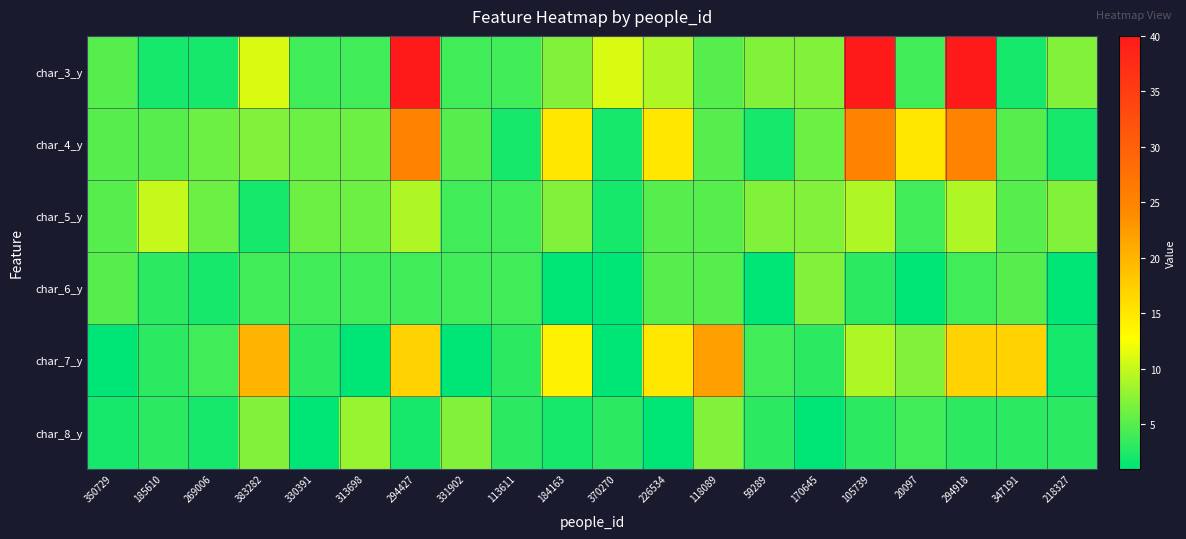

Which series has the largest total across all categories?

char_3_y